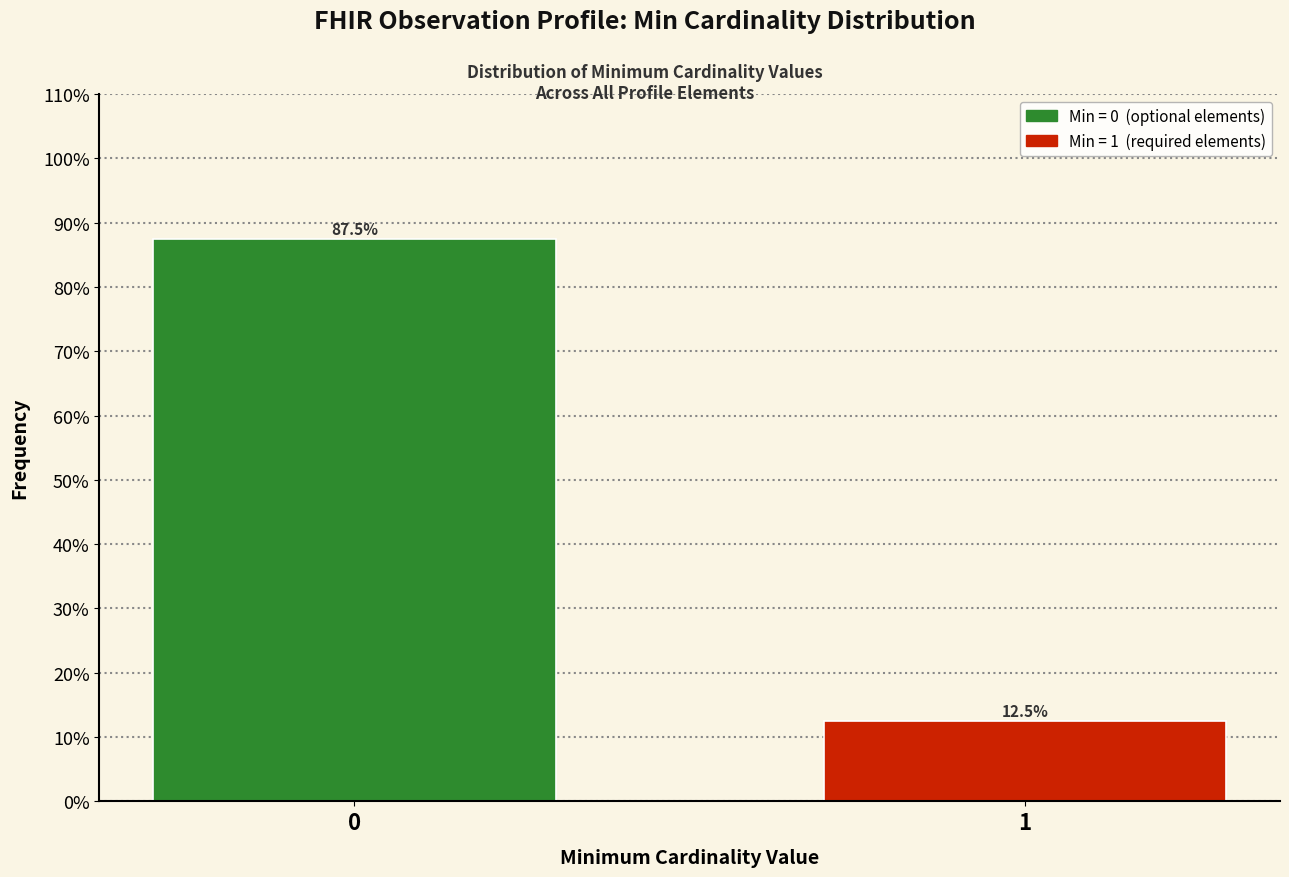

Reading left to right, list all the values displayed in this chart.

0=87.5	1=12.5